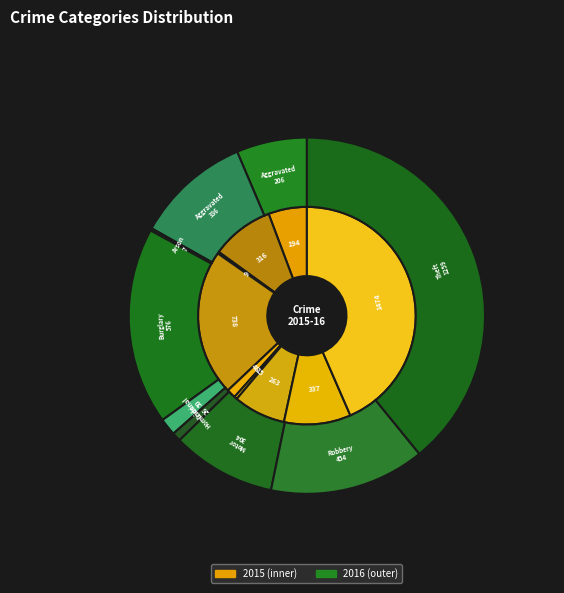

True or false: Robbery accounts for 24% of the total.

False